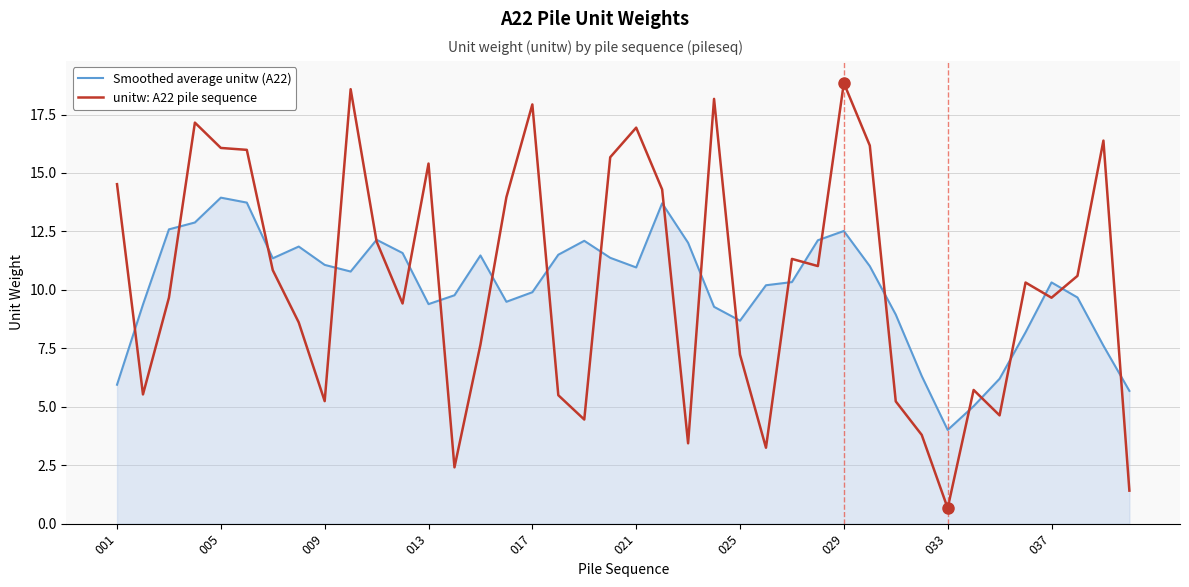

Which series has the largest range (max minus min)?

unitw: A22 pile sequence